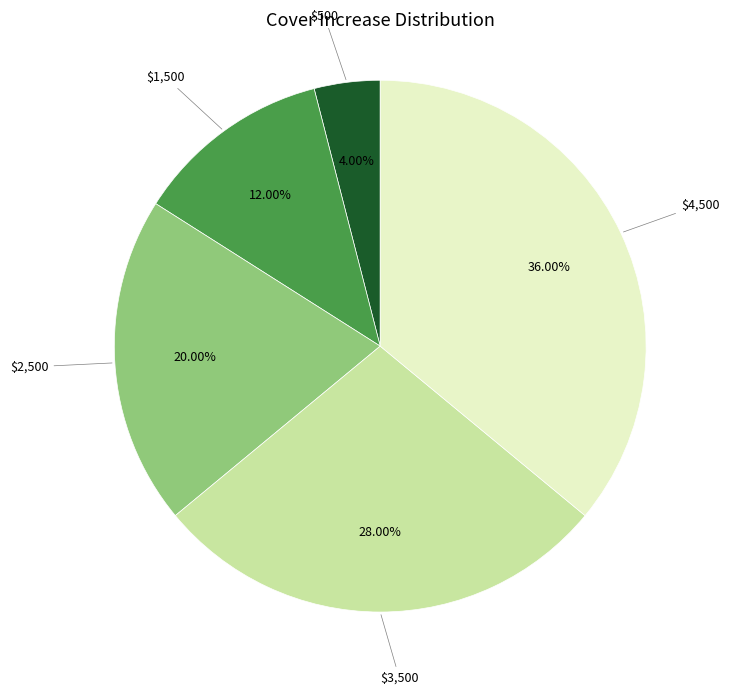

Between $500 and $2,500, which is larger?

$2,500